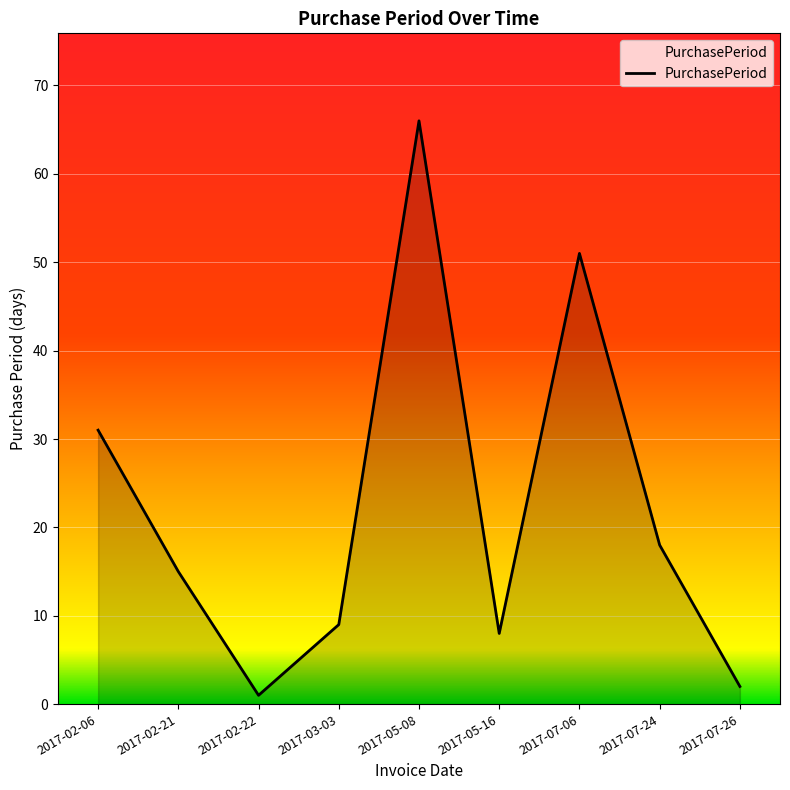

At which category does the data reach its first local valley?

2017-02-22